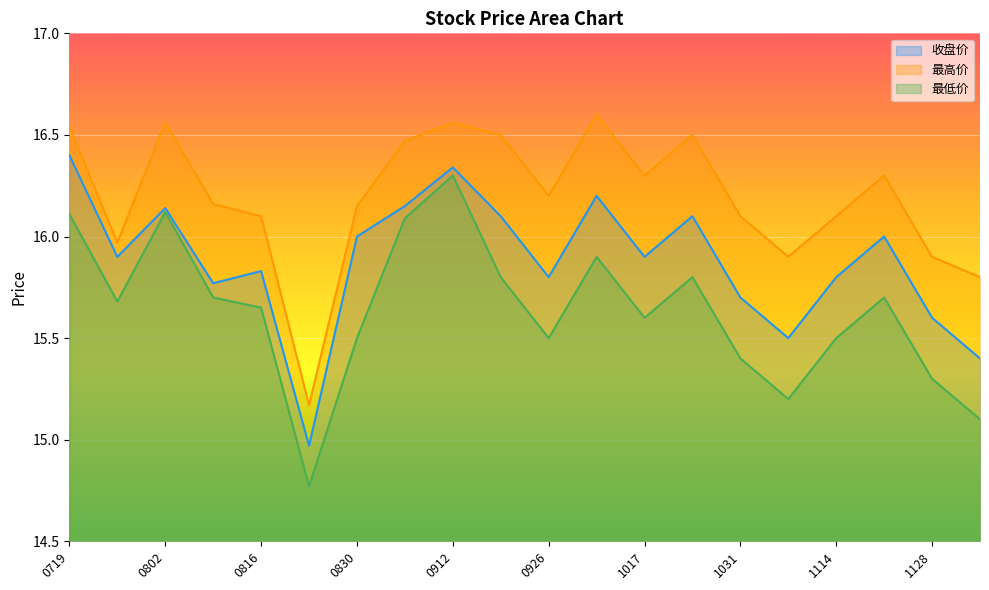

What is the difference between the highest and lowest values at 1031?

0.7